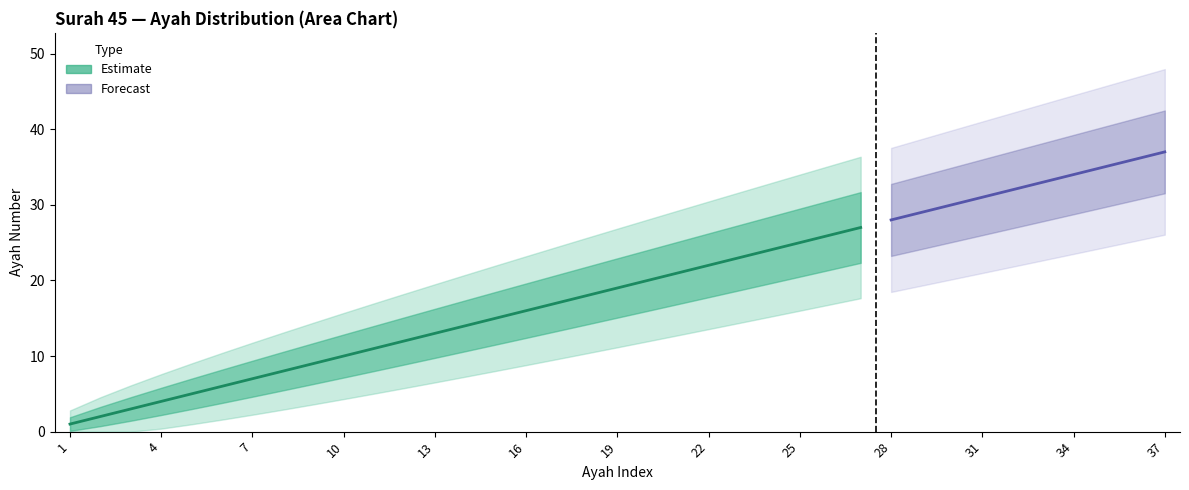

True or false: ayah_lower and ayah_upper cross at least once.

False